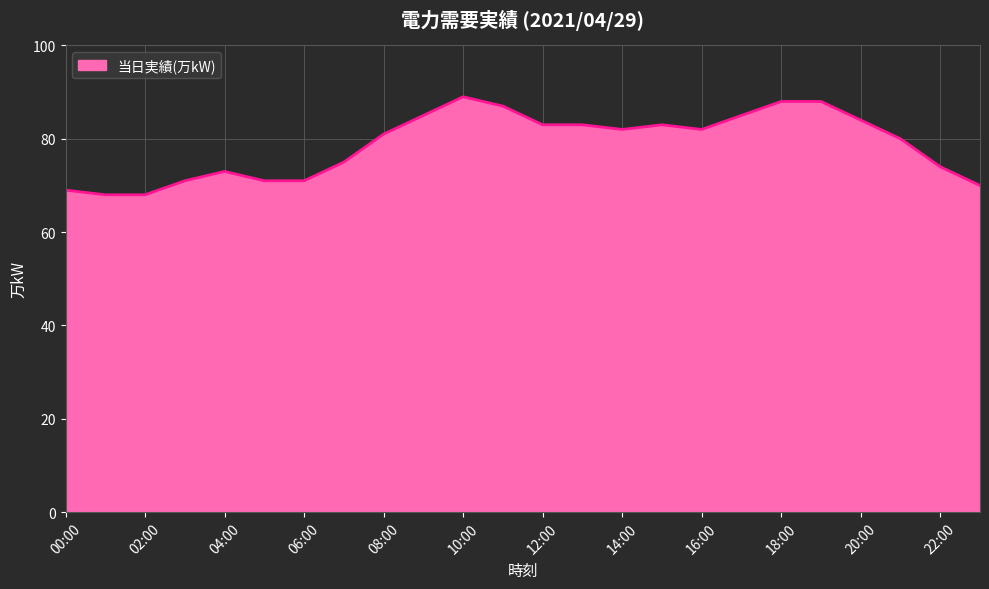

What is the minimum value shown in the chart?

68